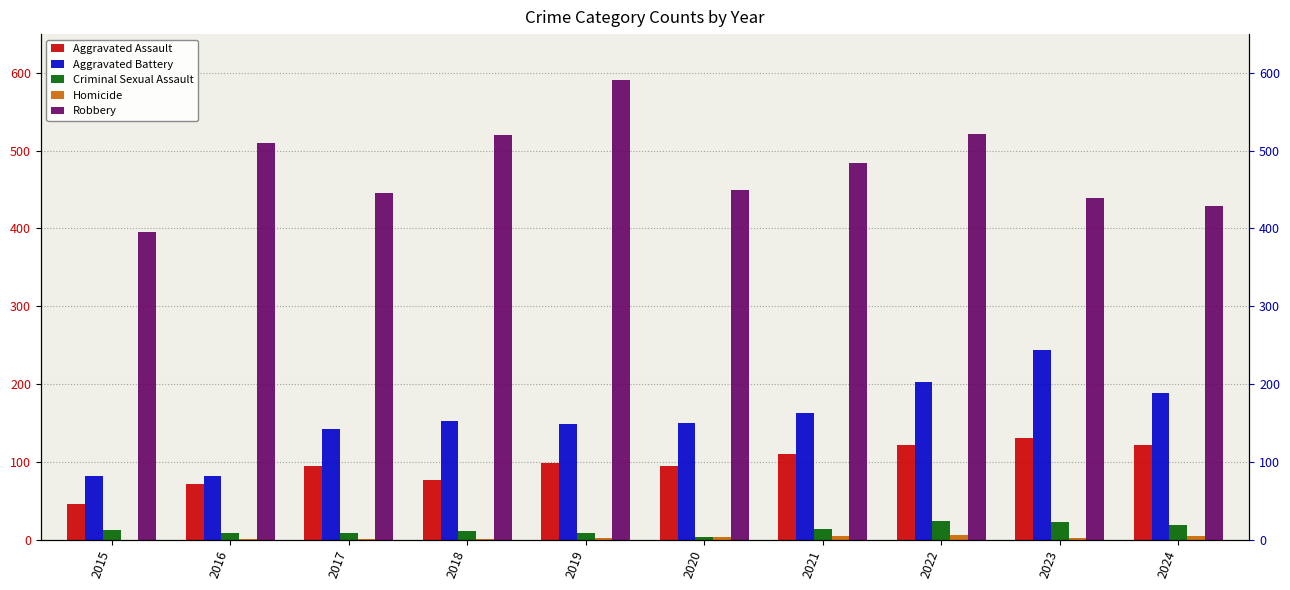

At how many categories does at least one series exceed 294?

10